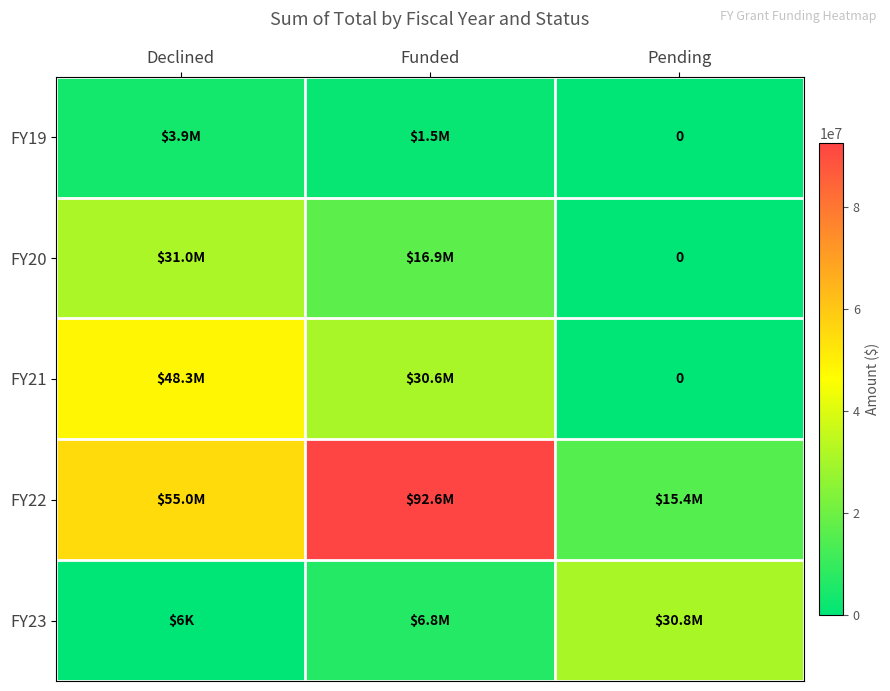

List the labels in order of FY21 value, smallest first.

Pending, Funded, Declined